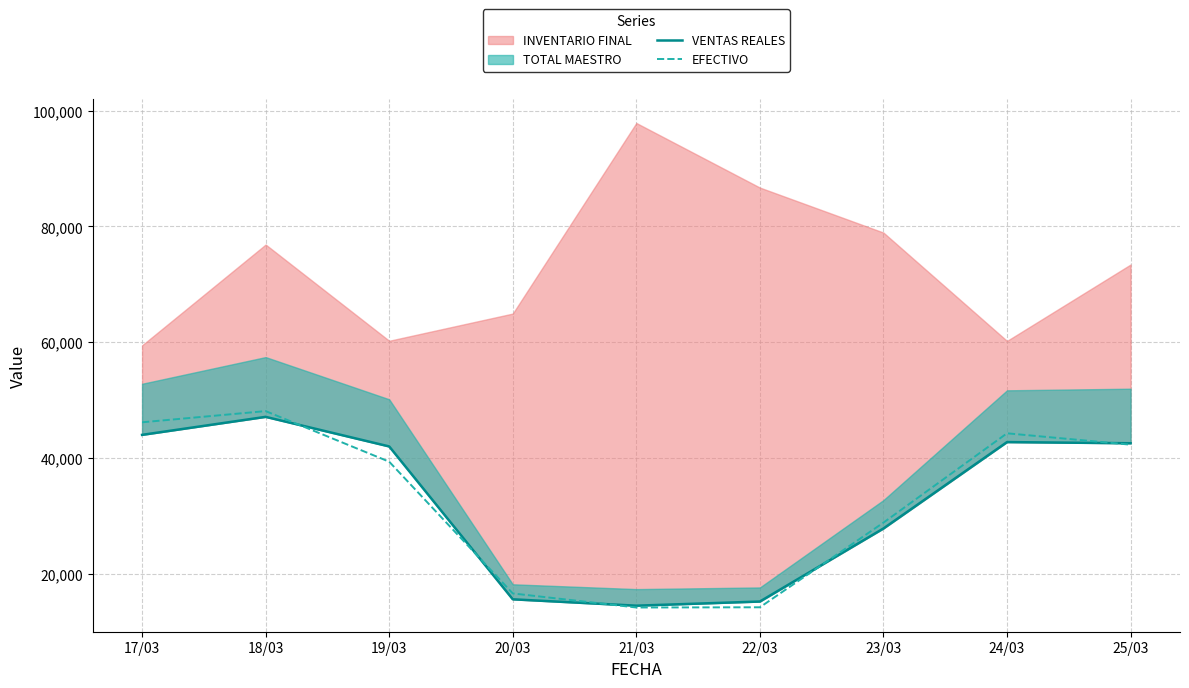

At which label is EFECTIVO closest to 31134?

23/03